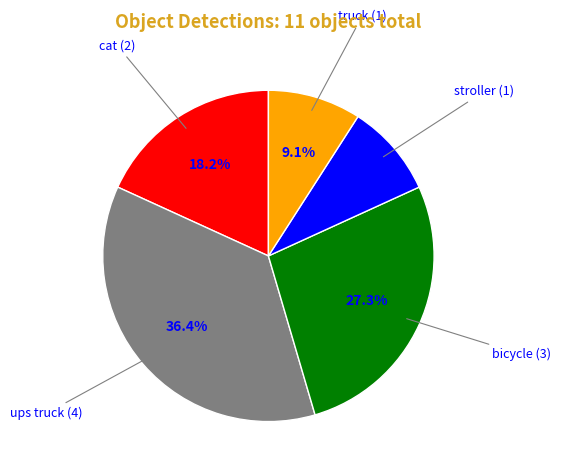

Is there a majority slice in this chart?

No